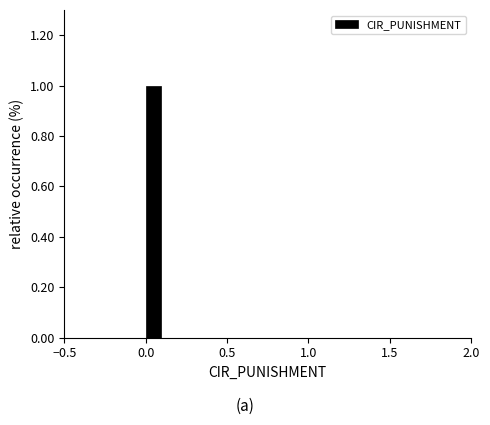

Around what value on the x-axis is the tallest bar? Give the approximate position of its centre, as read against the axis.

0.05